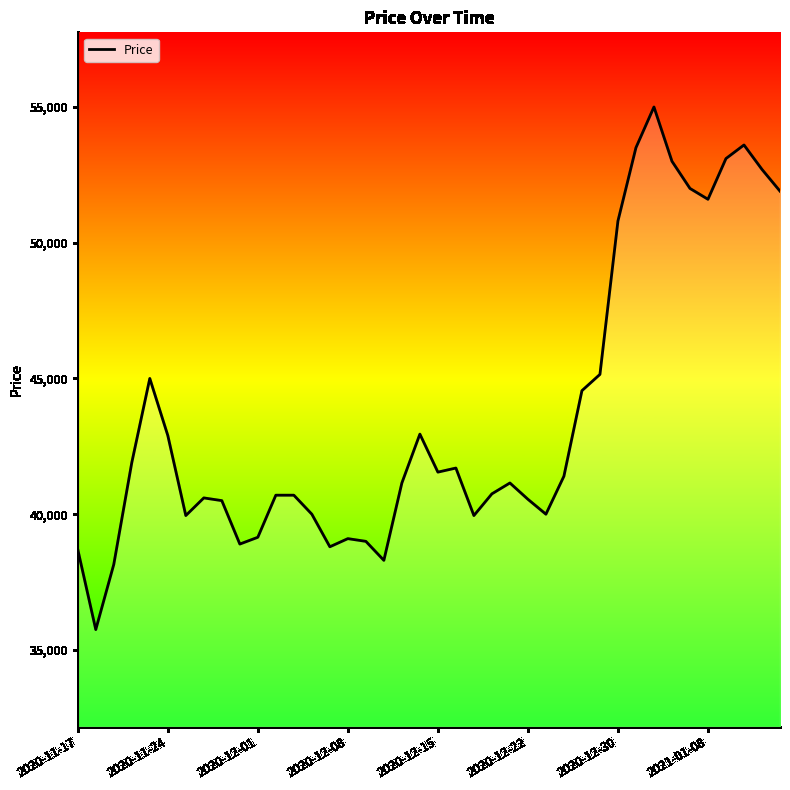

What is the maximum value shown in the chart?

55000